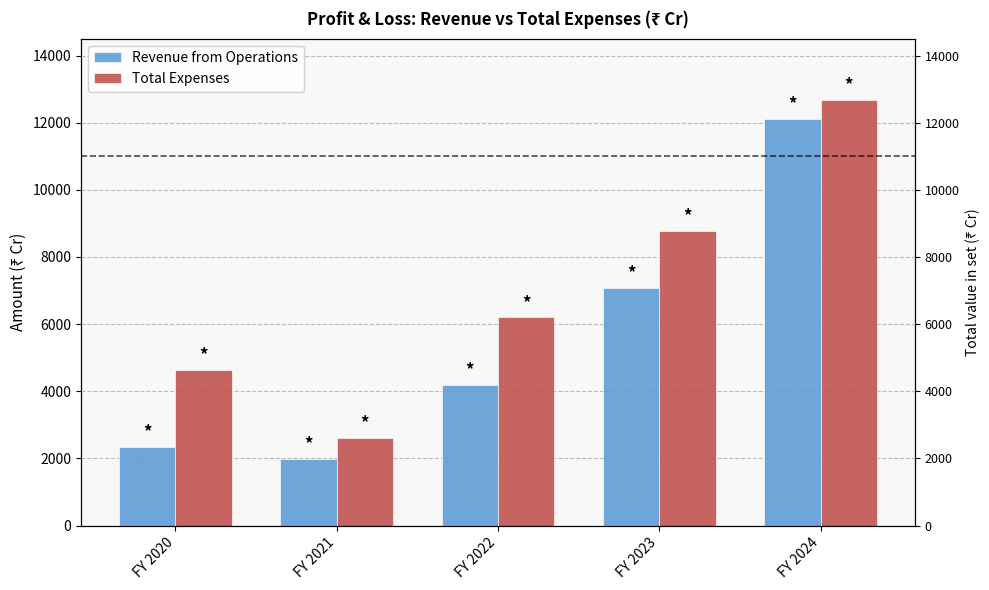

Between FY 2021 and FY 2023, which series saw the biggest shift?

Total Expenses